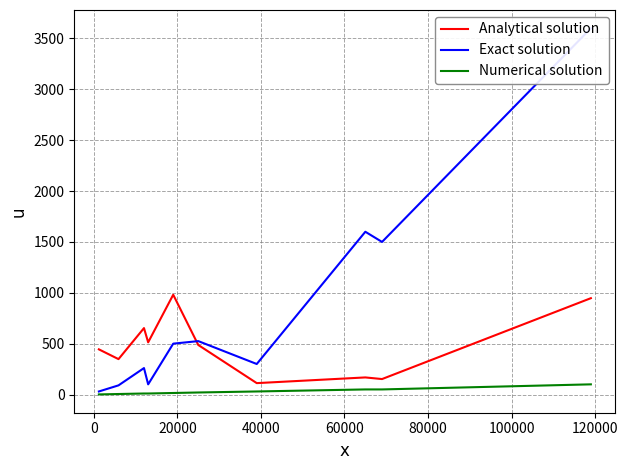

True or false: Numerical solution and Analytical solution intersect in this chart.

False